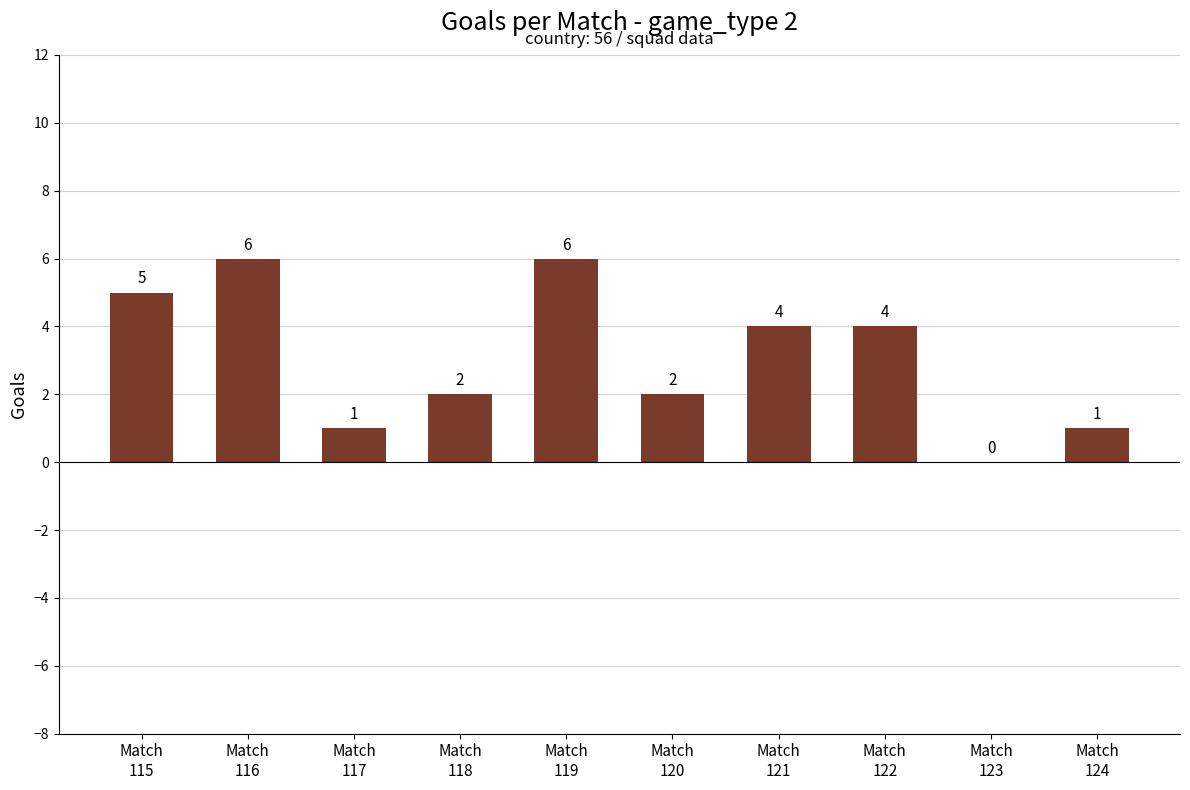

What is the greatest value displayed?

6